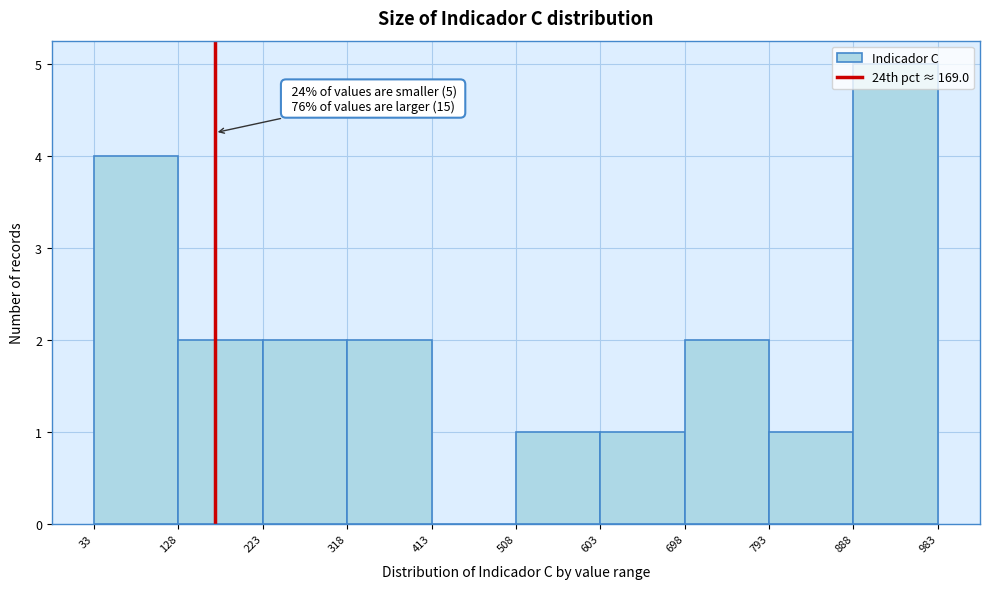

Which range on the x-axis has the tallest bar?

888 to 983